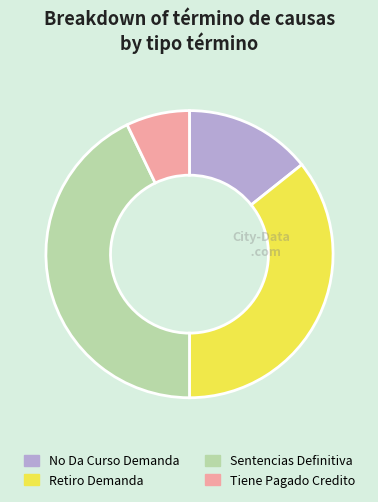

The No Da Curso Demanda slice represents 8% of the pie. True or false?

False